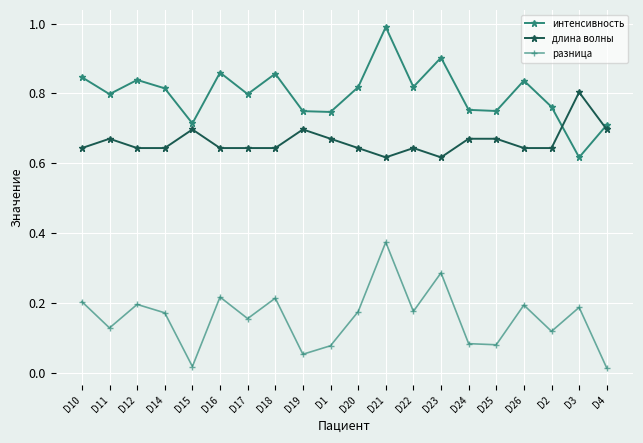

What is the label of the 17th point from the left?

D26